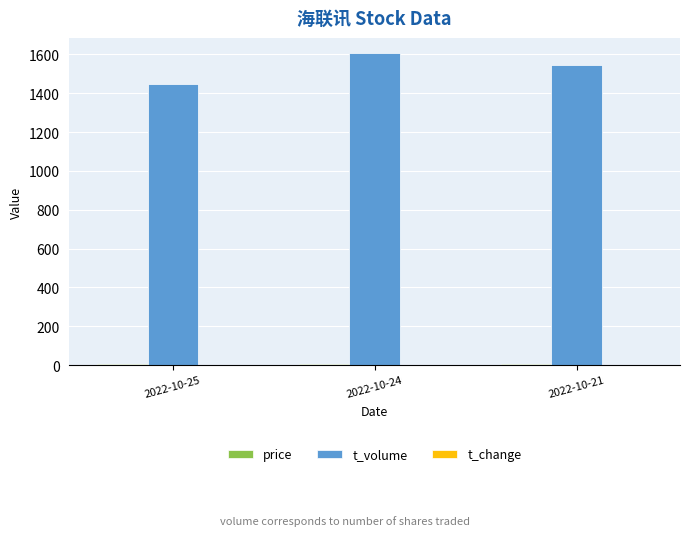

How many groups of bars are there?

3